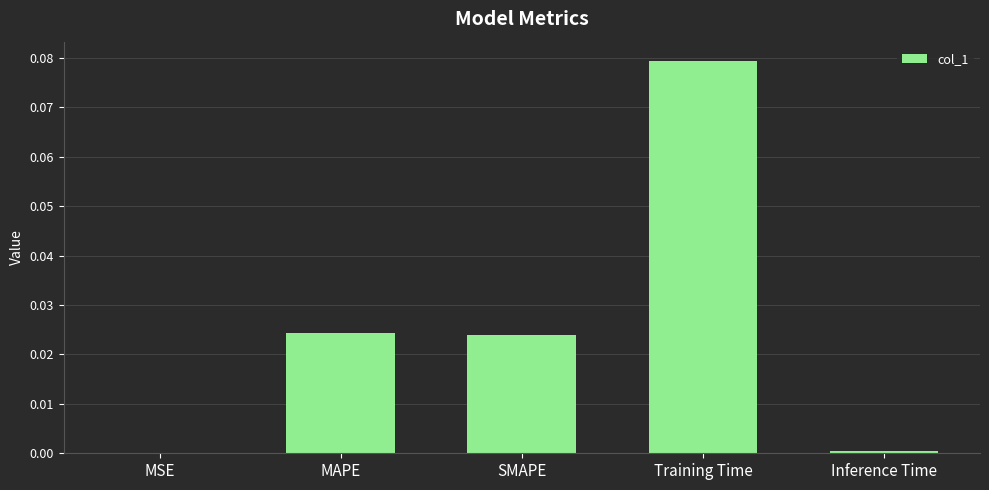

The value at SMAPE is 0.0. True or false?

True